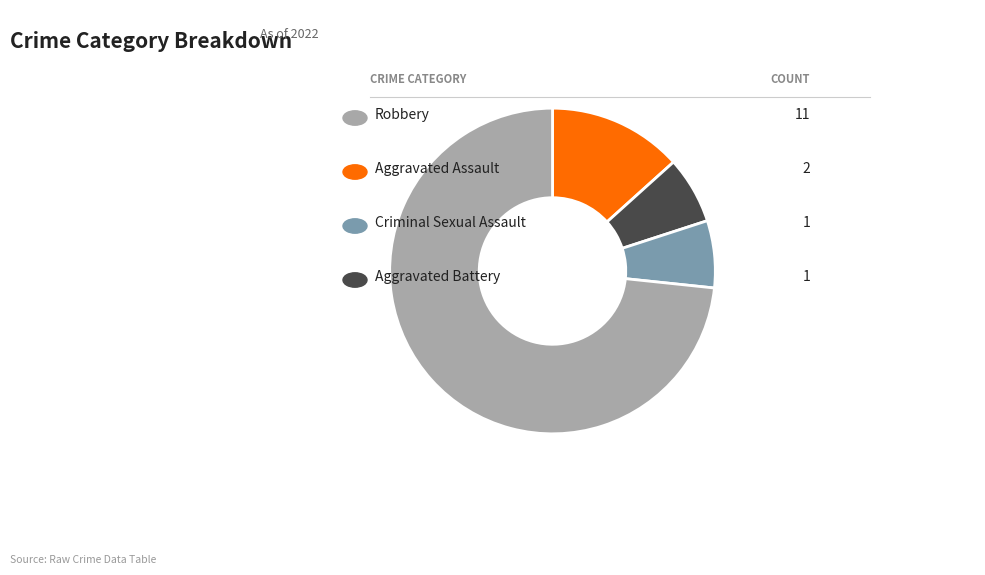

Does any single category account for the majority?

Yes